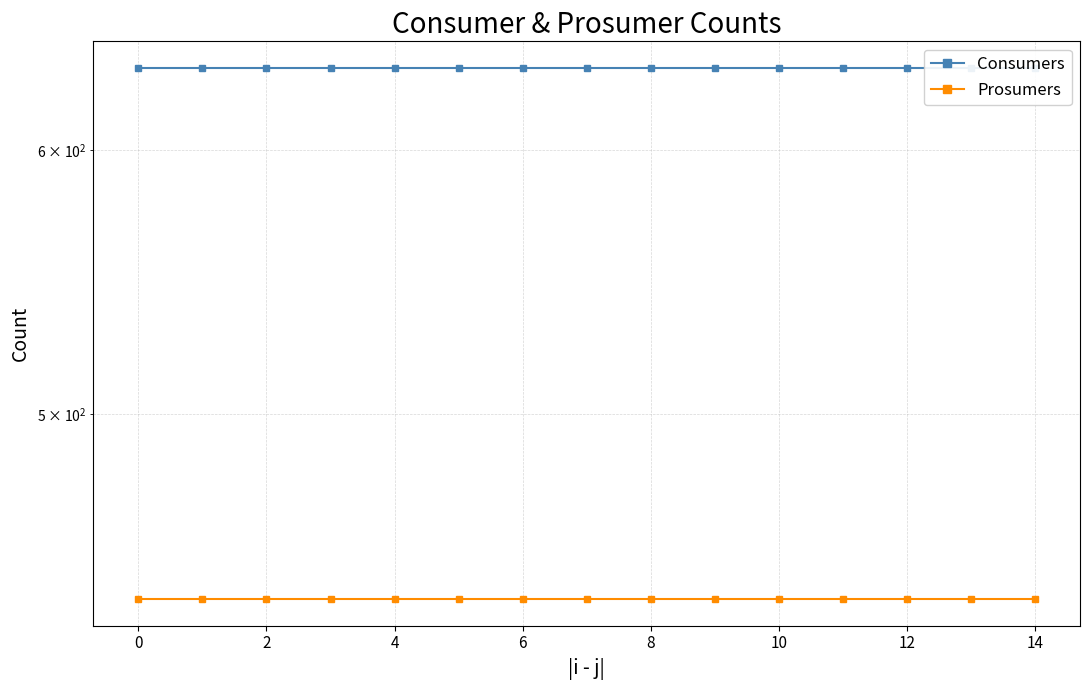

Is it true that Prosumers equals 440 at 4?

True